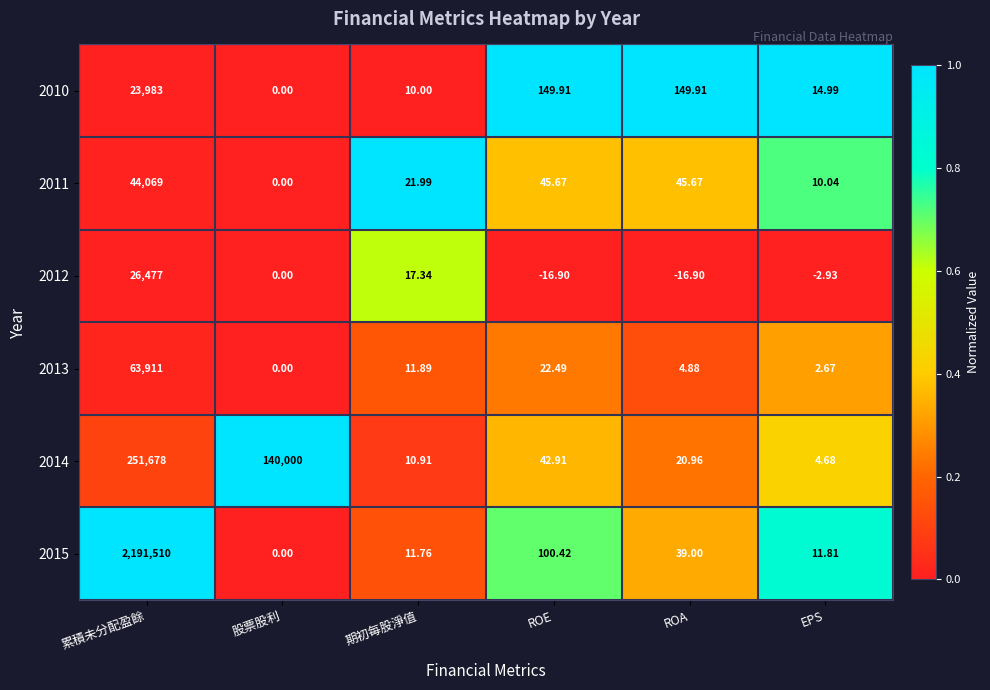

How many data points in 2010 are above 149?

3